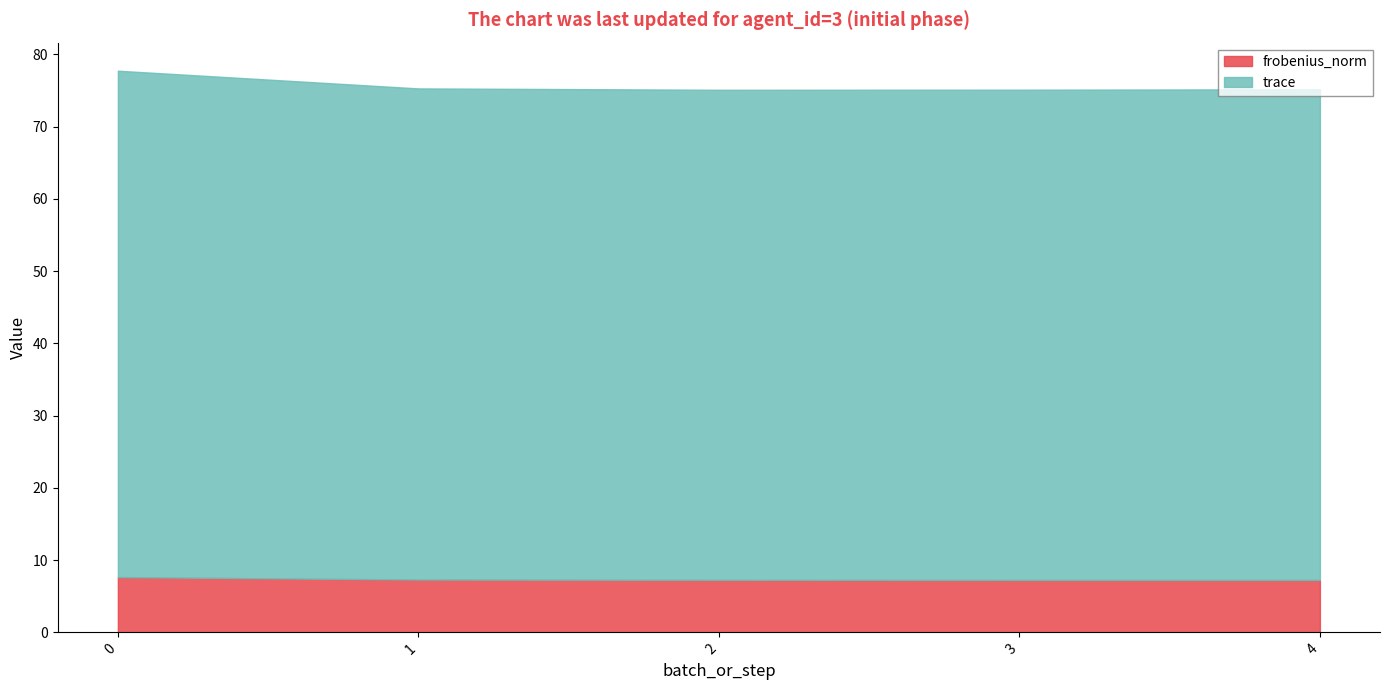

What is the value of the frobenius_norm point at the 1st from the left?

7.6